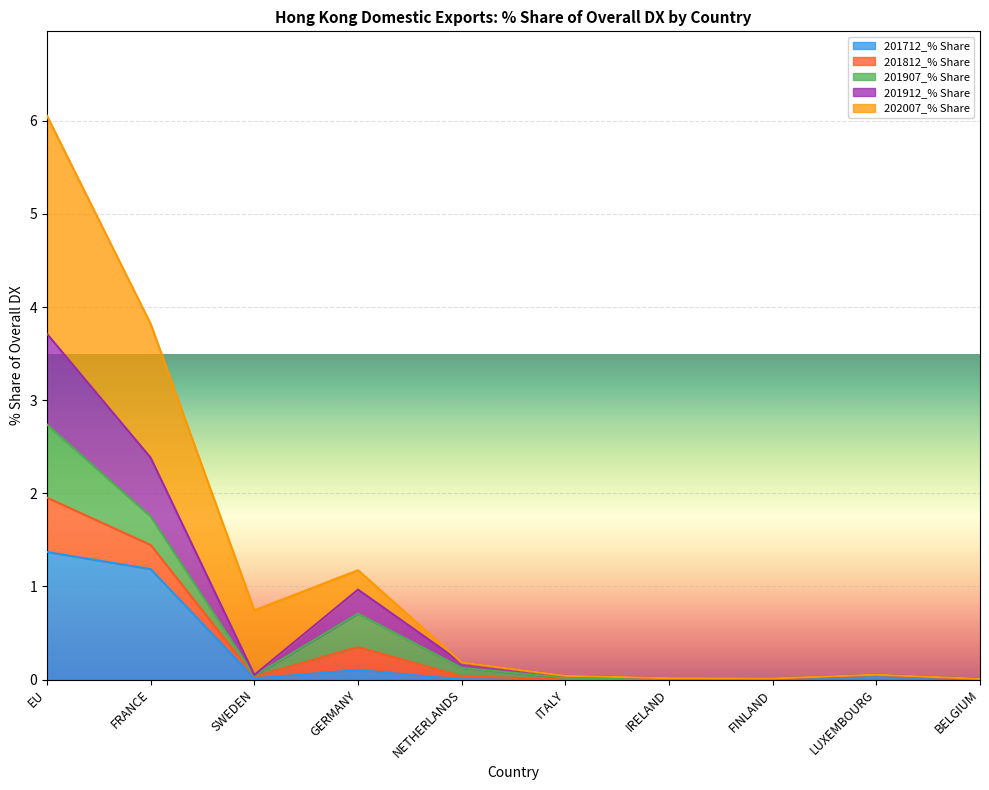

Is it true that 201712_% Share equals 0.0 at ITALY?

True